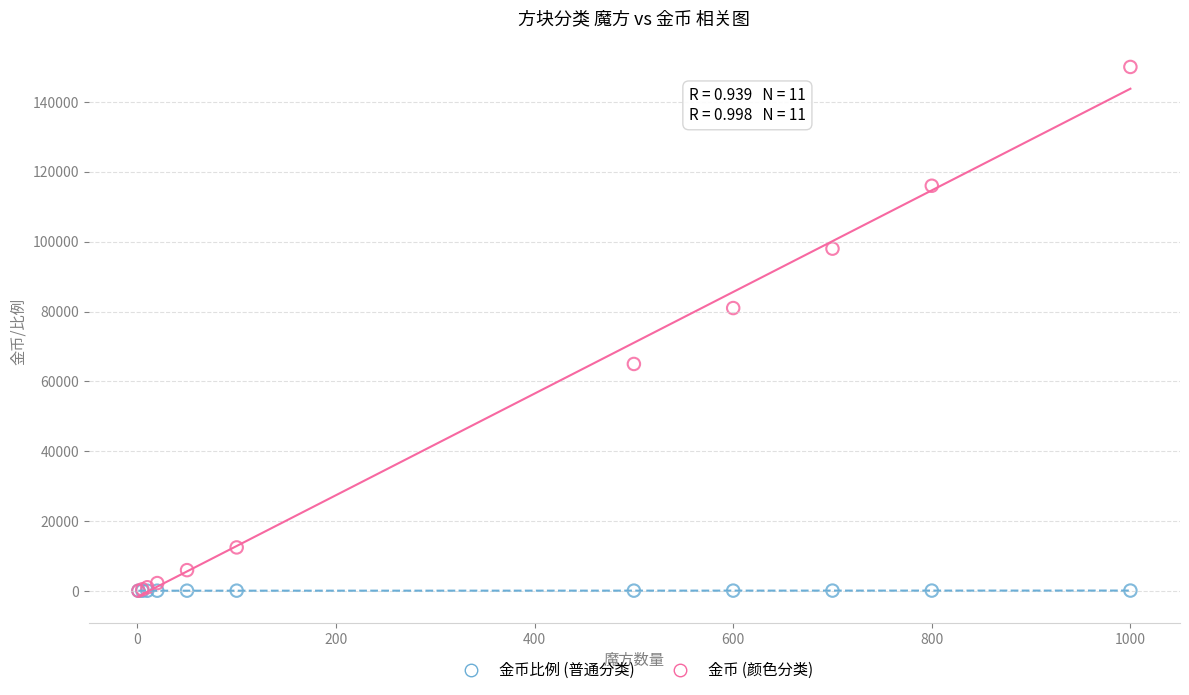

In the 金币 (颜色分类) series, what Y value is closest to 75050?

81000